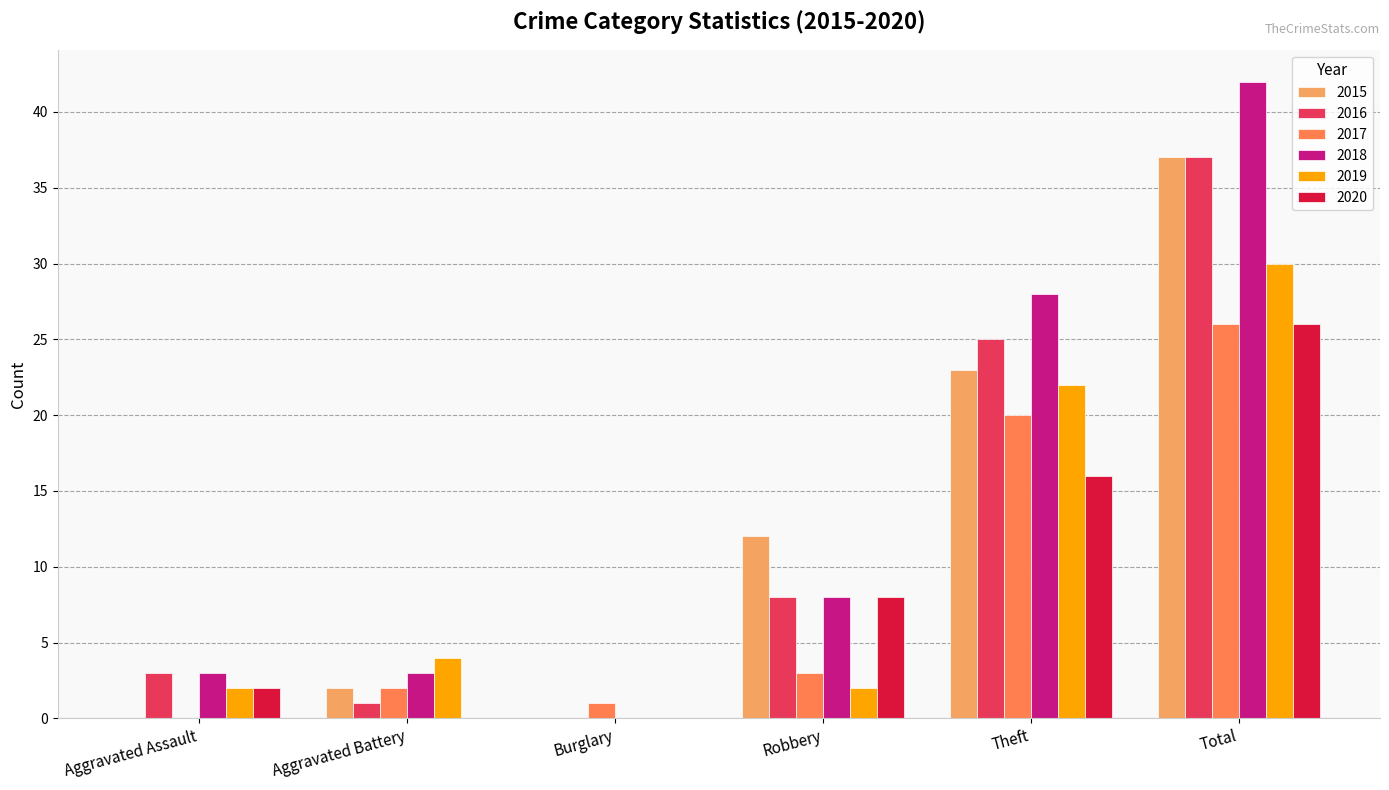

Between Aggravated Assault and Robbery, which series saw the biggest shift?

2015